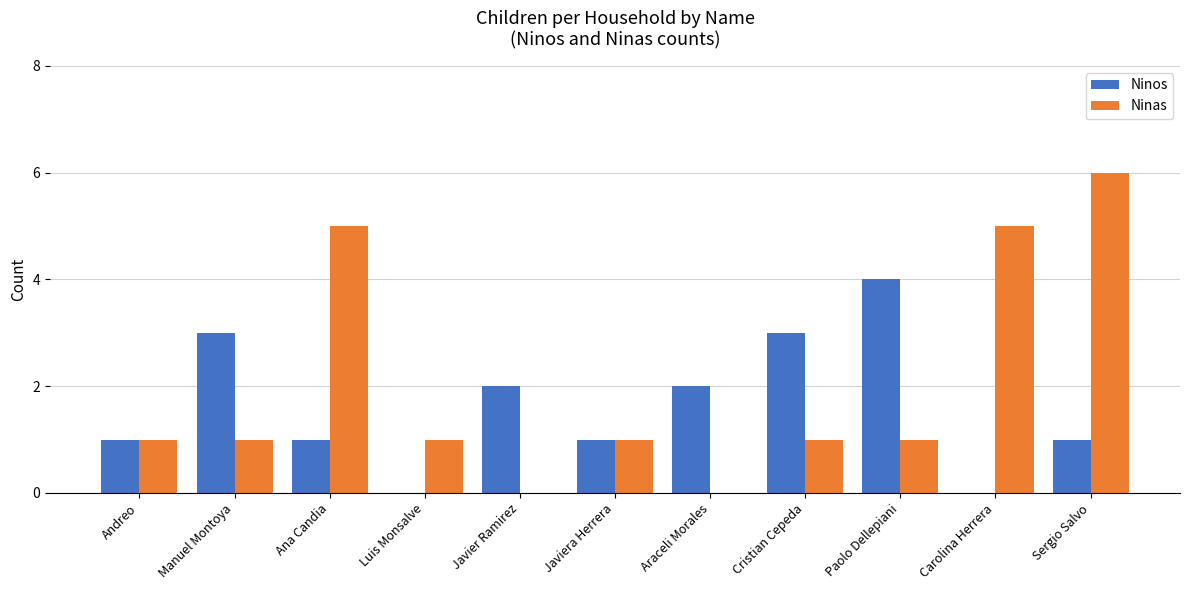

Count the Ninos values in the range 1 to 3.

8